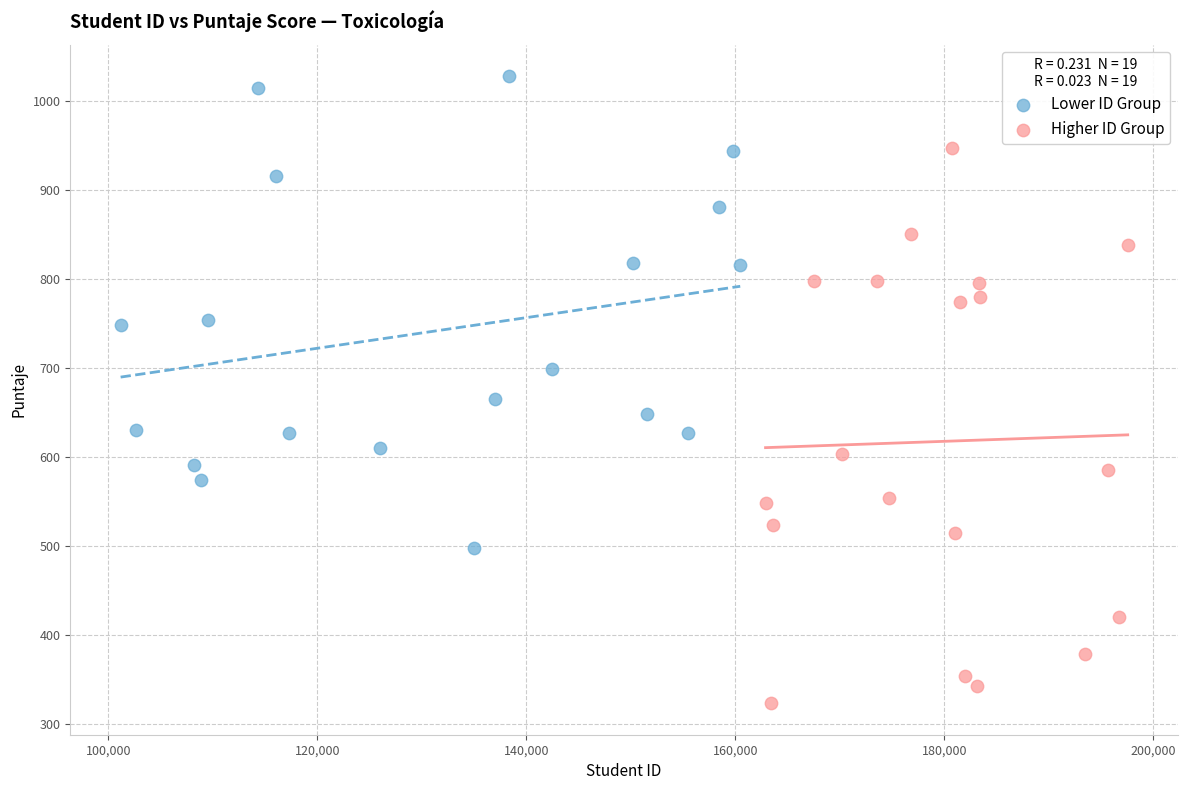

Which series reaches the maximum Y coordinate?

Lower ID Group